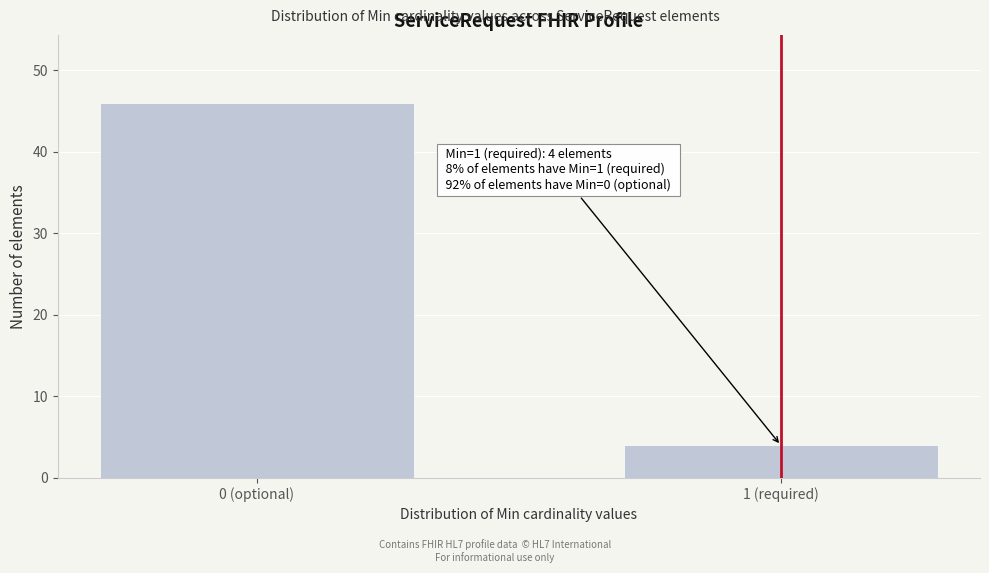

Reading left to right, what are all the values shown in this chart?

0 (optional)=46	1 (required)=4